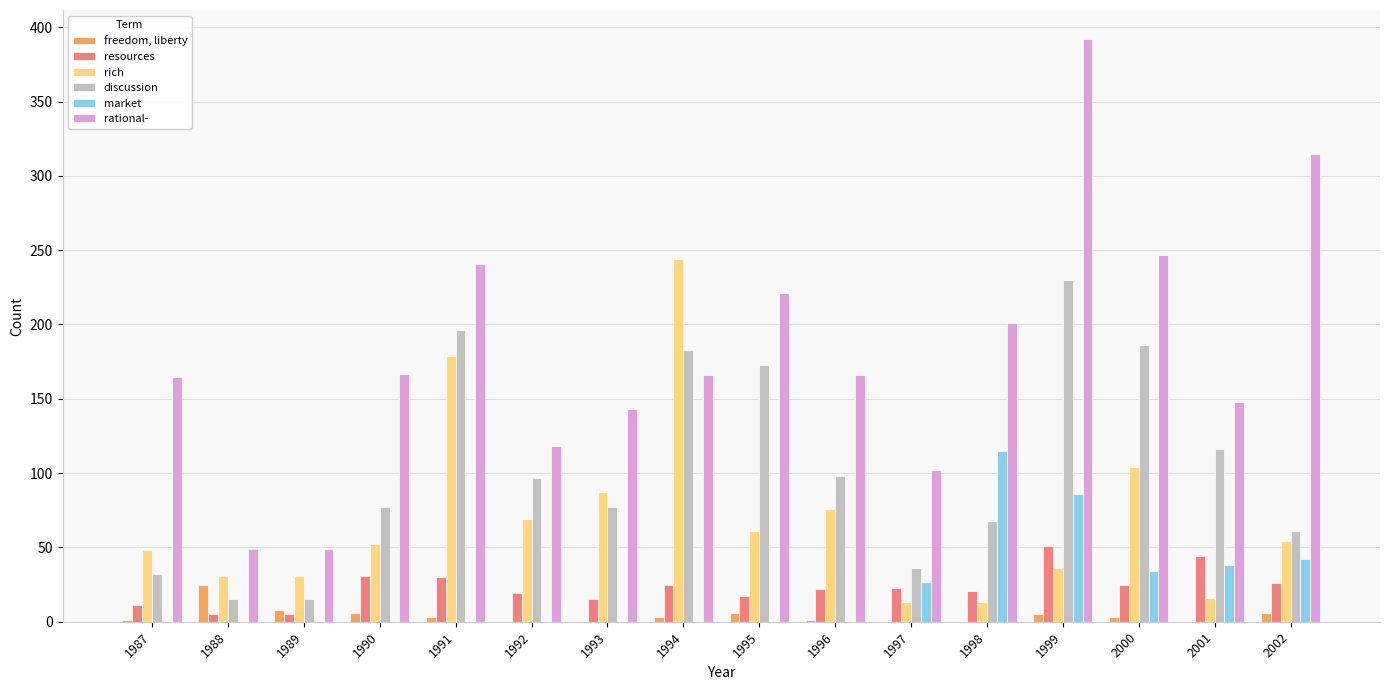

What is the average value of the resources series?

23